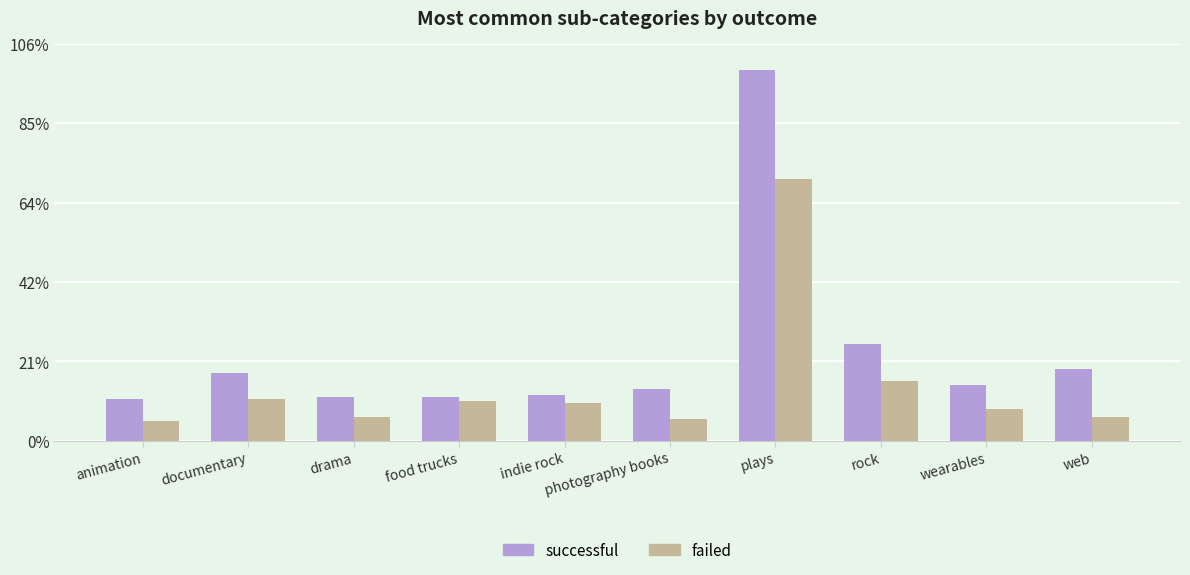

At drama, list the series in order from smallest to largest.

failed, successful